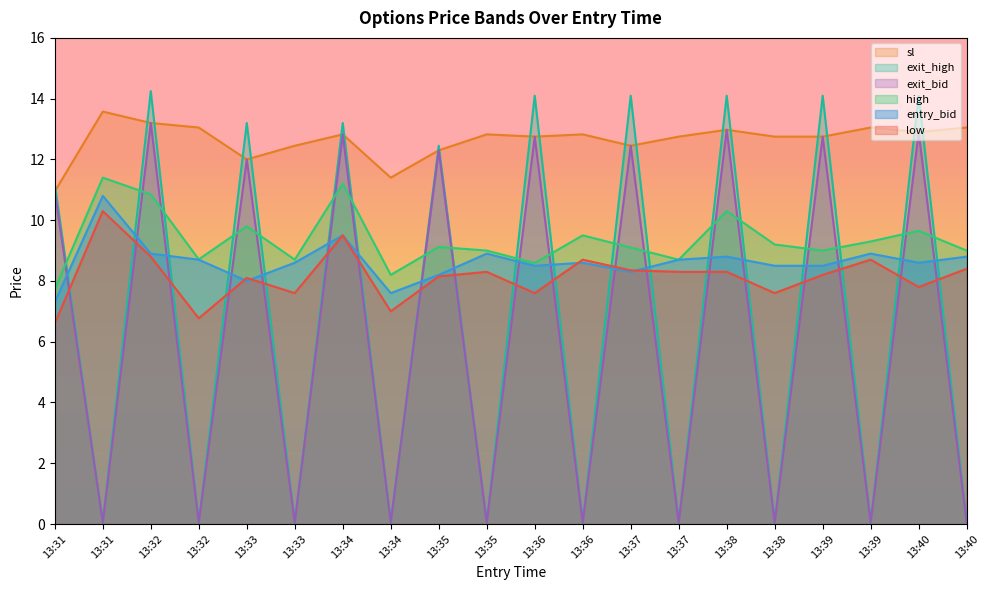

At which label does high reach its peak?

13:31